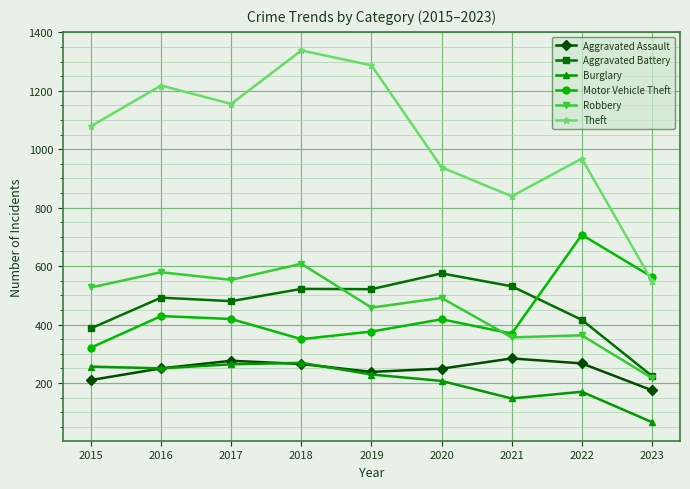

How many distinct data groups are displayed?

6